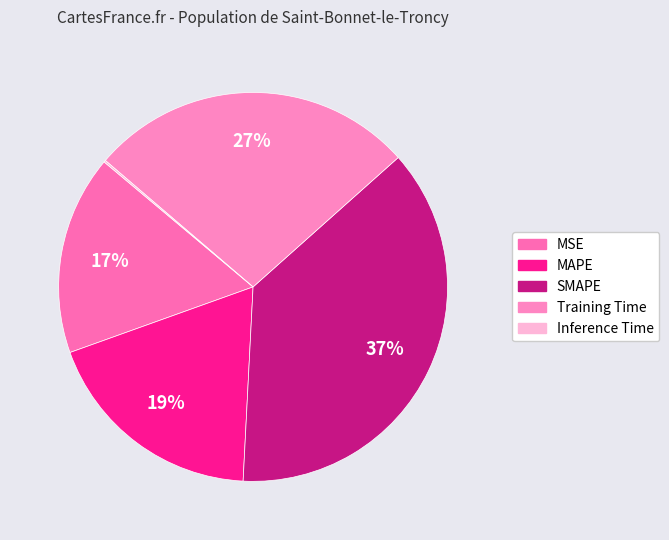

The Training Time slice represents 32% of the pie. True or false?

False